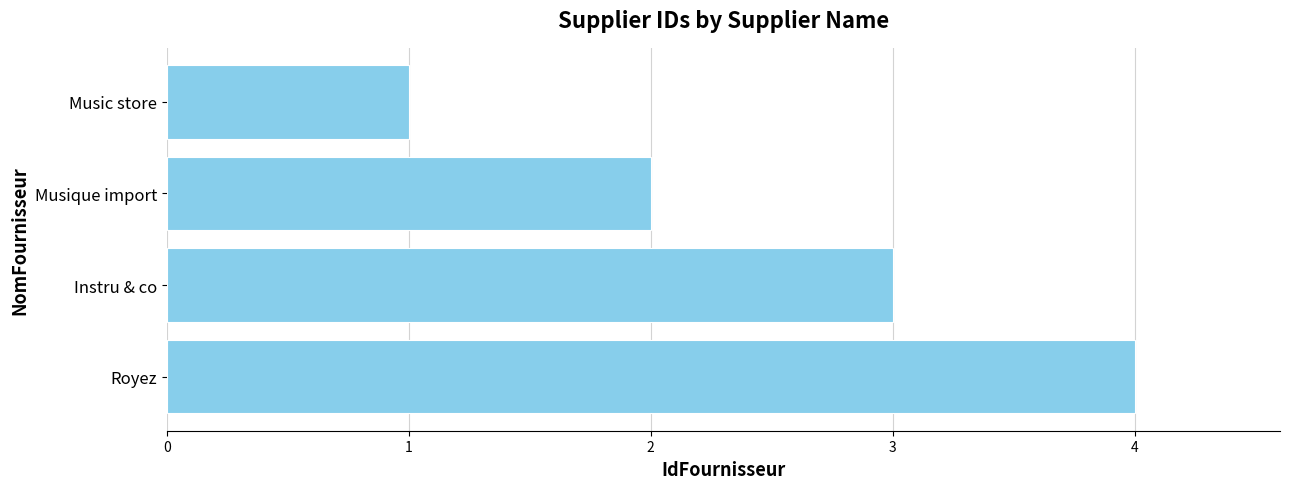

The value at Musique import is 3. True or false?

False